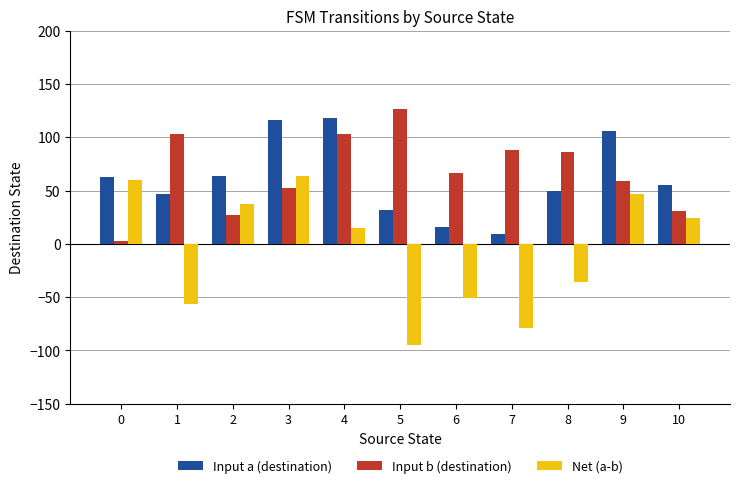

What is the maximum value shown in the chart?

127